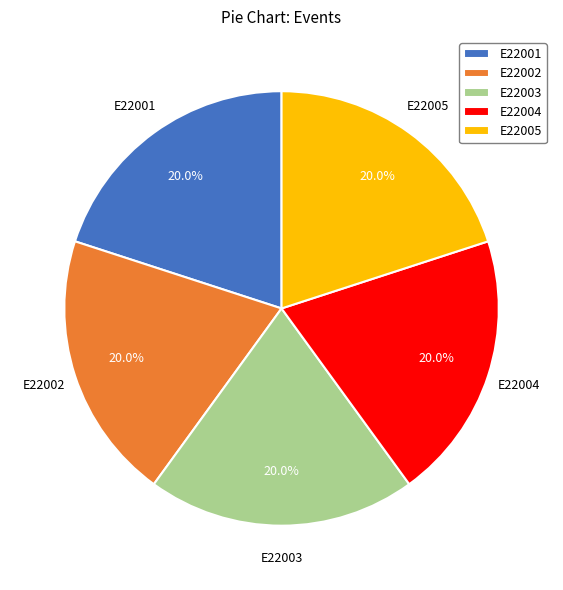

How many segments does this pie chart have?

5